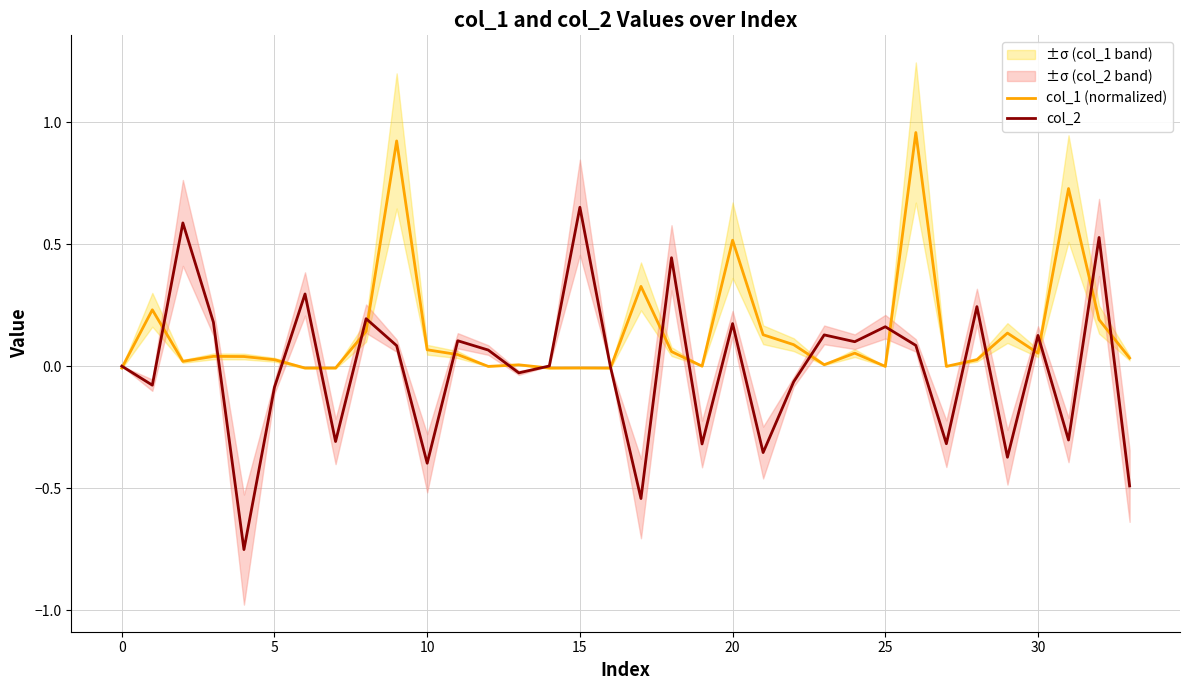

What is the label of the 12th point from the left?

11